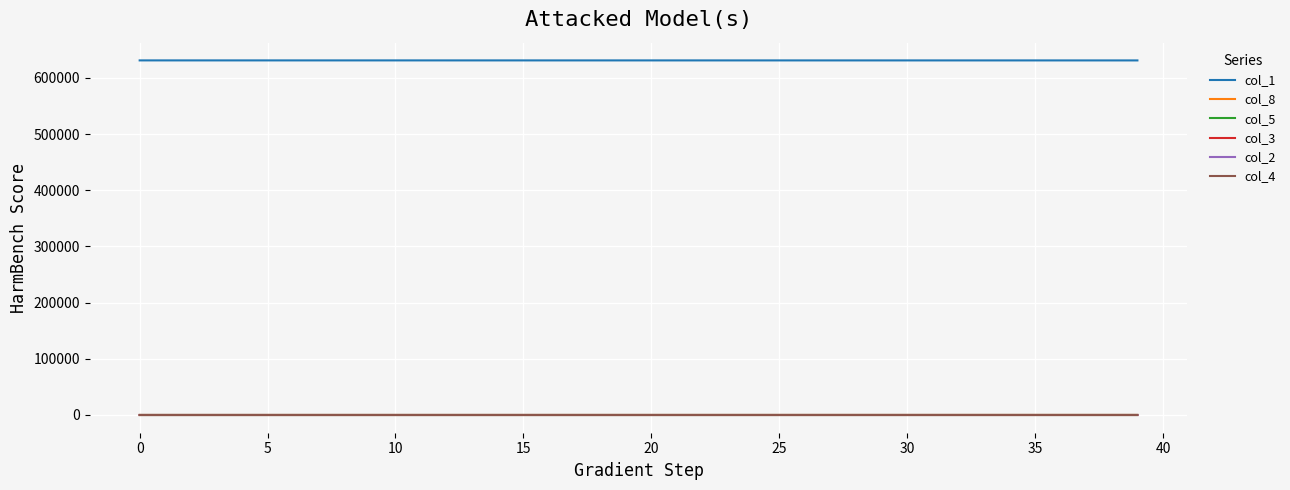

Which series has the largest total across all categories?

col_1